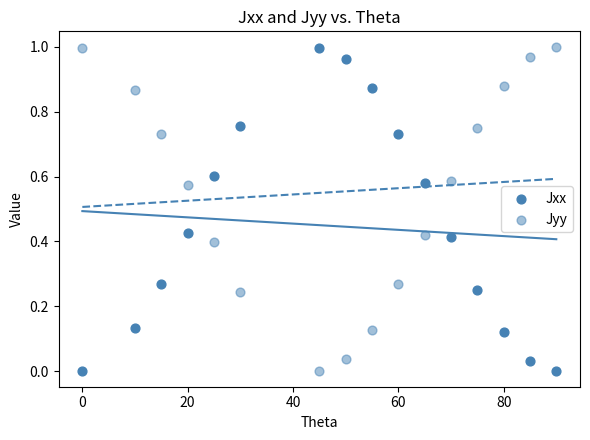

How many data points are displayed?

32